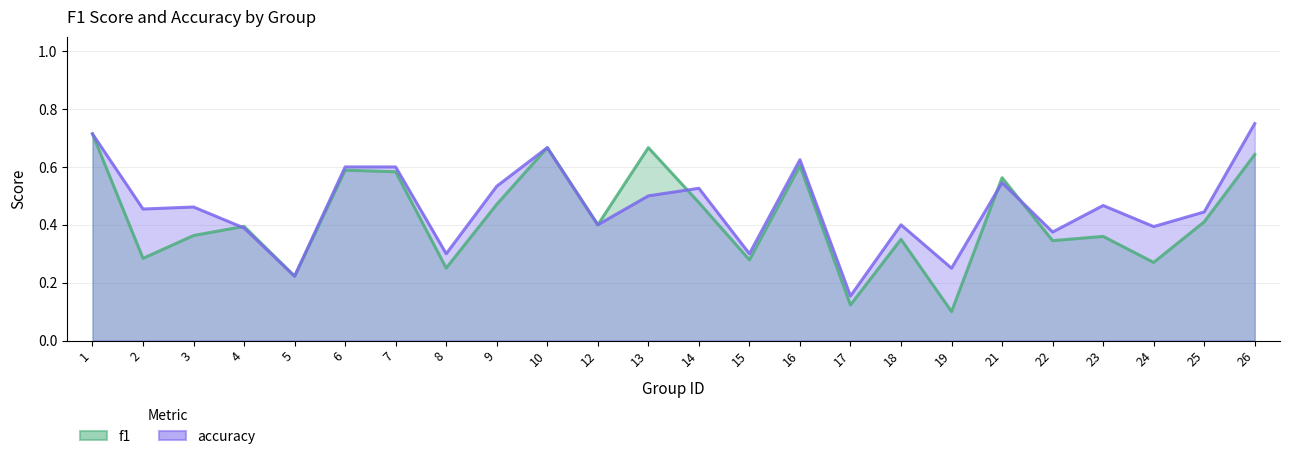

What is the difference between the maximum and minimum values in the f1 series?

0.6